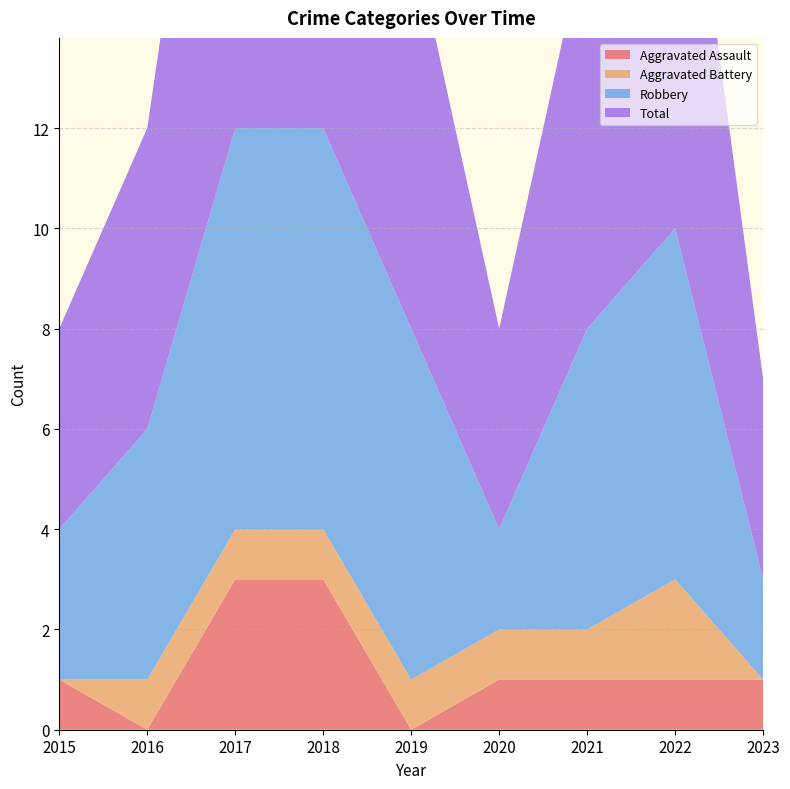

Reading left to right, transcribe all the data shown in this chart.

Aggravated Assault: 1	0	3	3	0	1	1	1	1
Aggravated Battery: 0	1	1	1	1	1	1	2	0
Robbery: 3	5	8	8	7	2	6	7	2
Total: 4	6	12	12	8	4	8	10	4